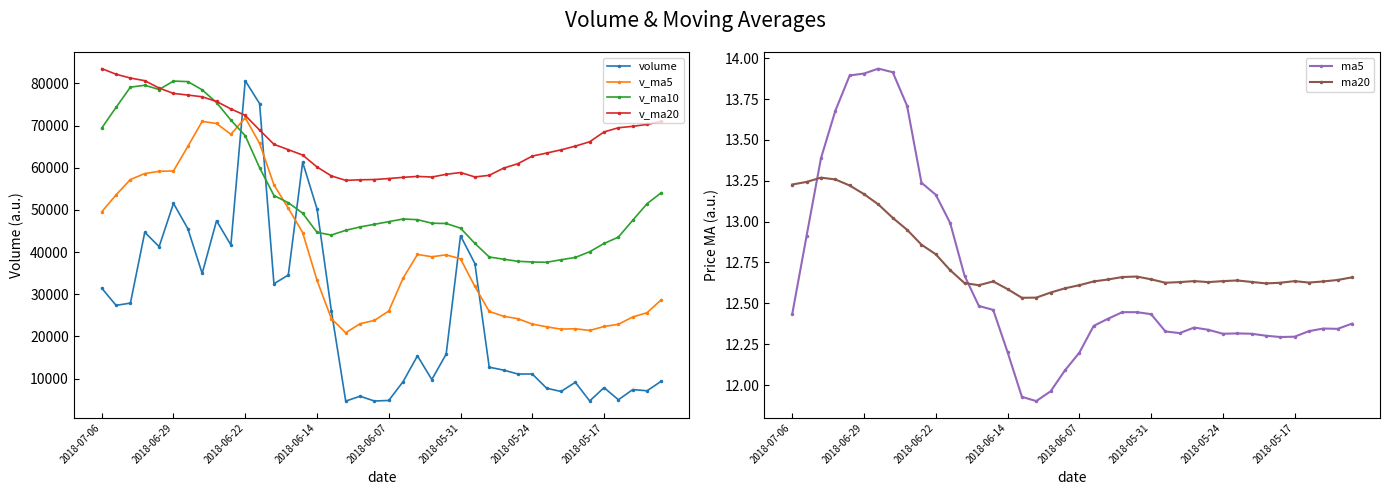

What is the lowest value of the v_ma20 series?

56996.2